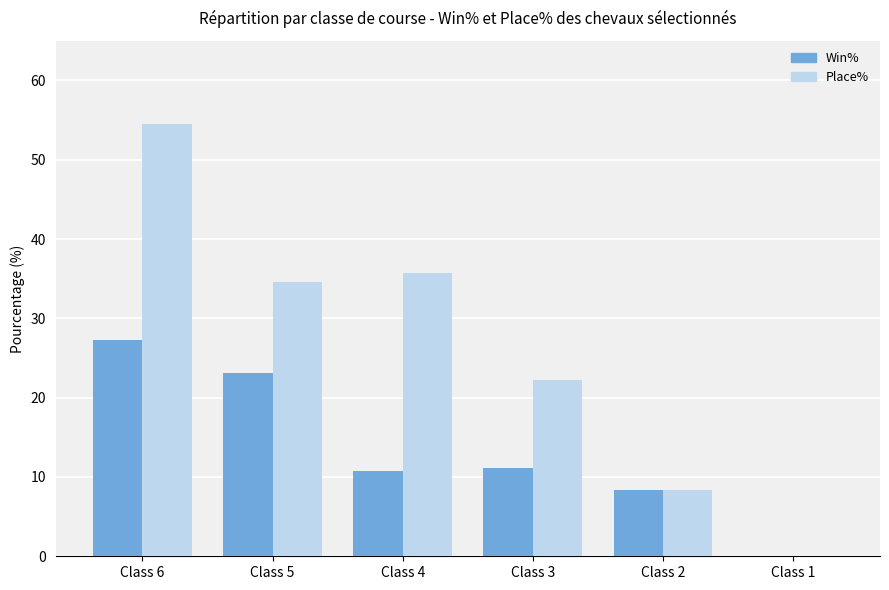

What are all the series names shown in the legend?

Win%, Place%